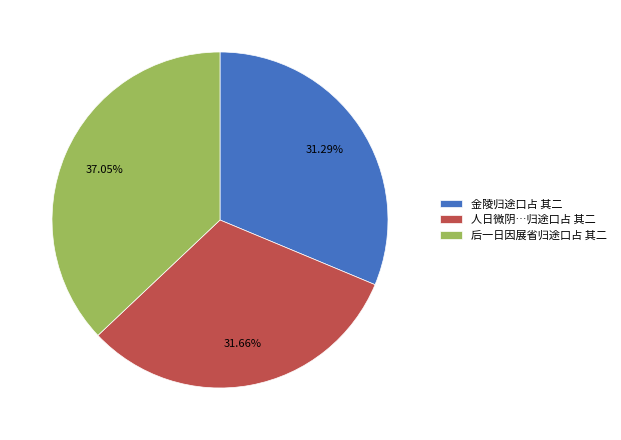

Which has a higher value, 后一日因展省归途口占 其二 or 金陵归途口占 其二?

后一日因展省归途口占 其二